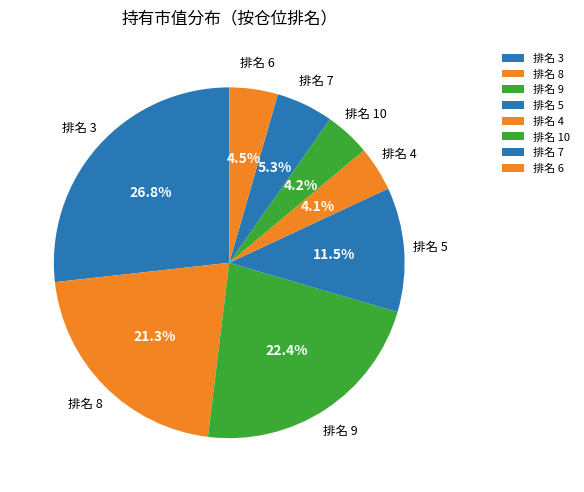

What is the largest slice in the pie chart?

排名 3